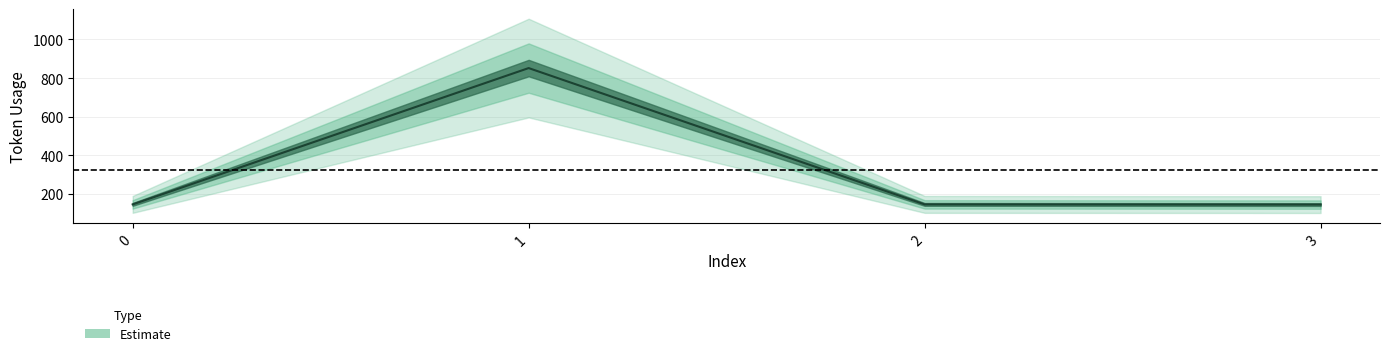

What is the change in value from 1 to 3?

-707